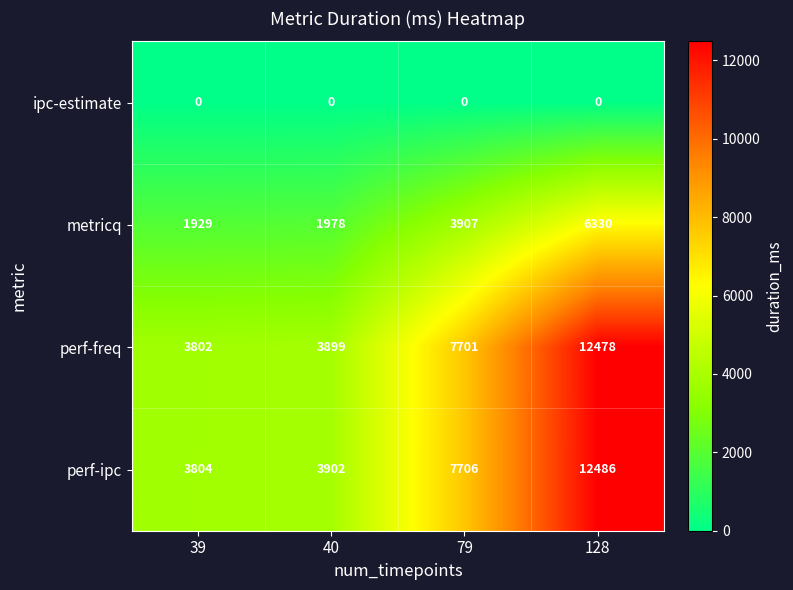

What is the highest value of the metricq series?

6330